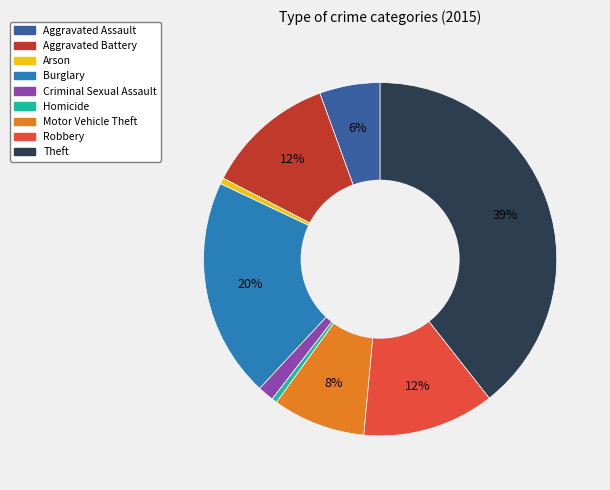

Which category has the biggest portion of the pie?

Theft